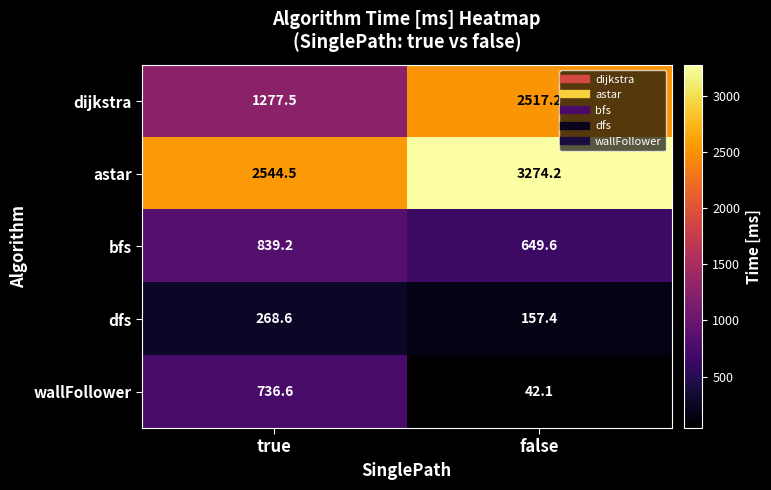

Reading left to right, extract all data points from this chart.

dijkstra: true=1277.5	false=2517.2
astar: true=2544.5	false=3274.2
bfs: true=839.2	false=649.6
dfs: true=268.6	false=157.4
wallFollower: true=736.6	false=42.1